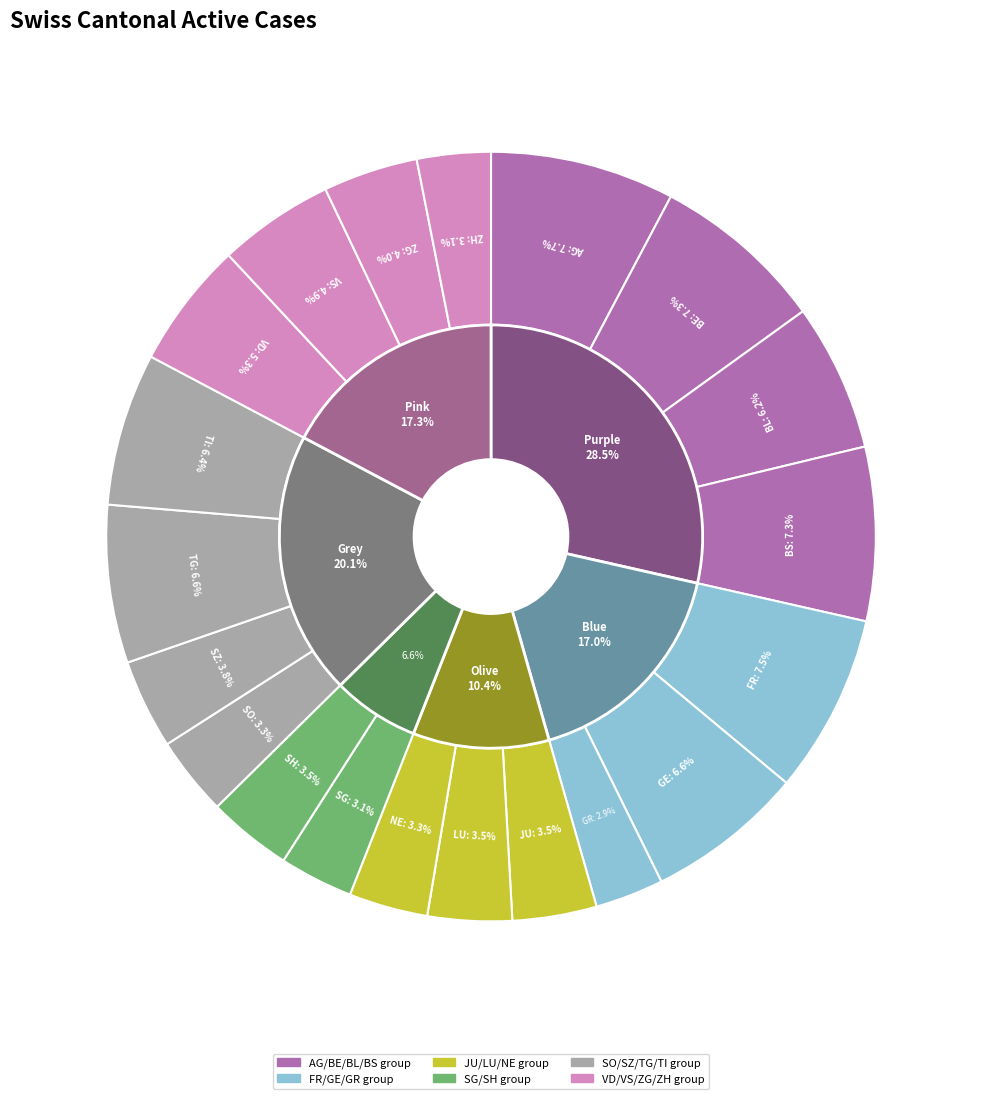

True or false: ZH accounts for 12% of the total.

False